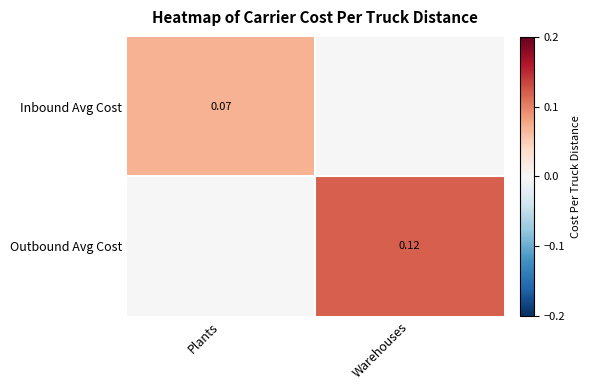

Between Warehouses and Plants, which is larger?

Plants